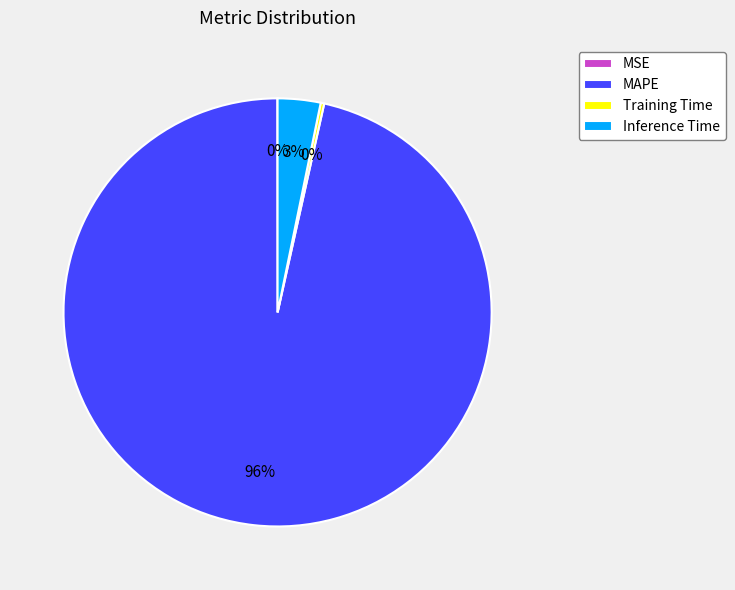

Which category has the biggest portion of the pie?

MAPE